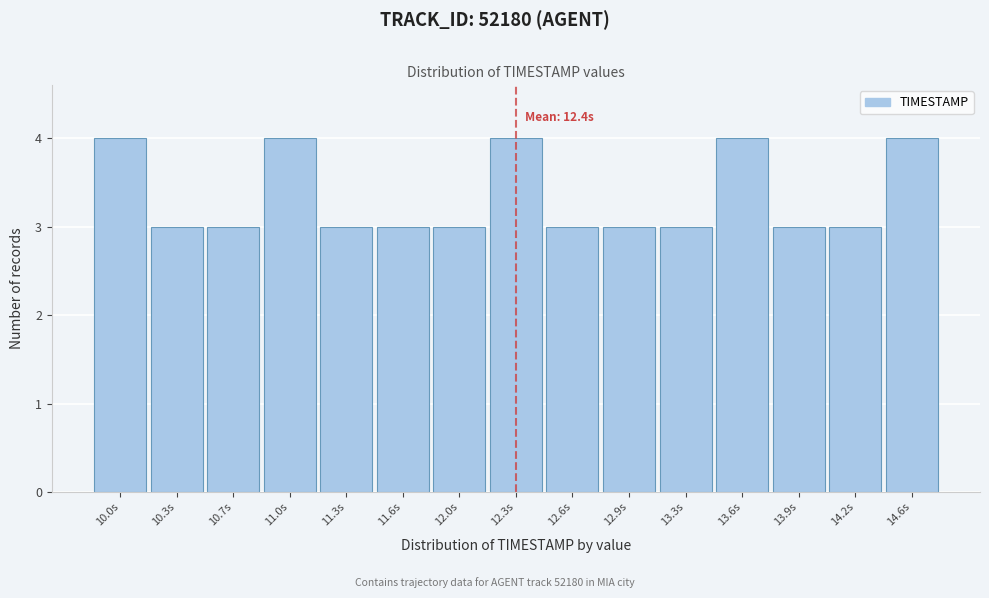

Reading right to left, transcribe all the data shown in this chart.

4	3	3	4	3	3	3	4	3	3	3	4	3	3	4